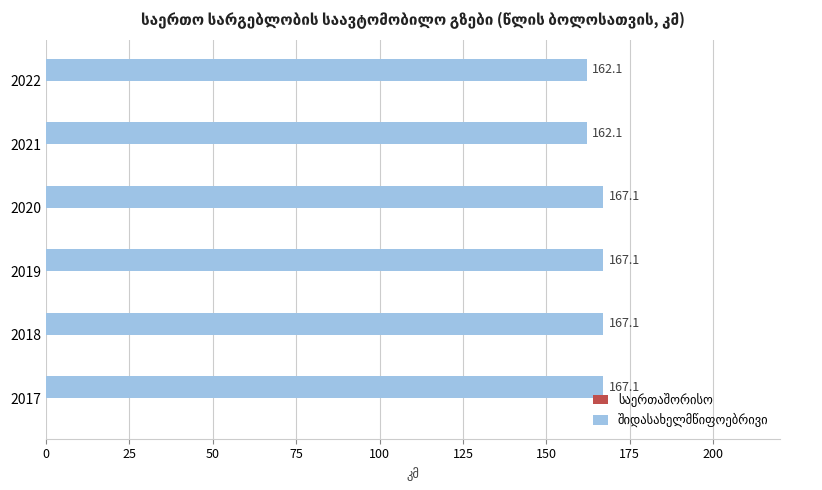

How many values are below 167?

2